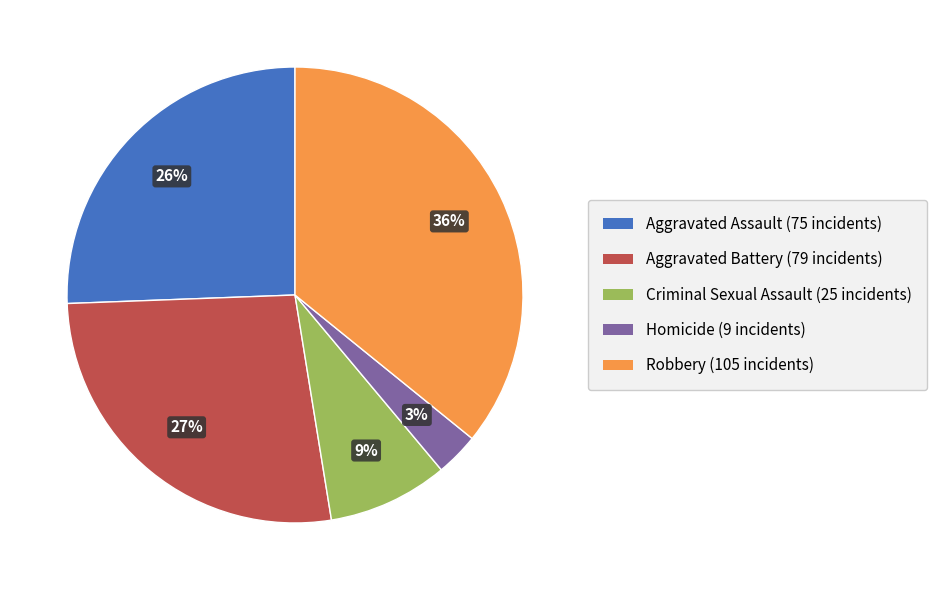

True or false: Robbery accounts for 22% of the total.

False